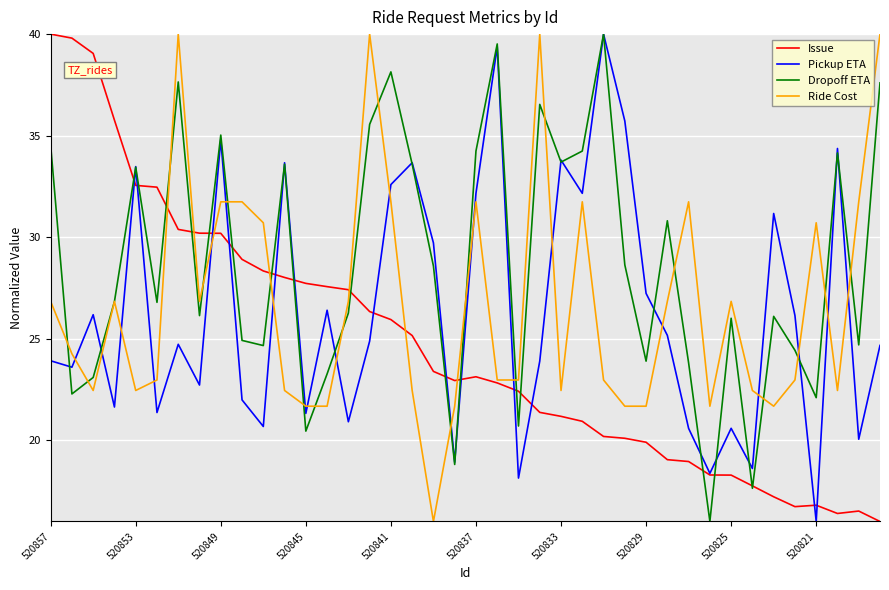

What is the average value of the Ride Cost series?

26.7